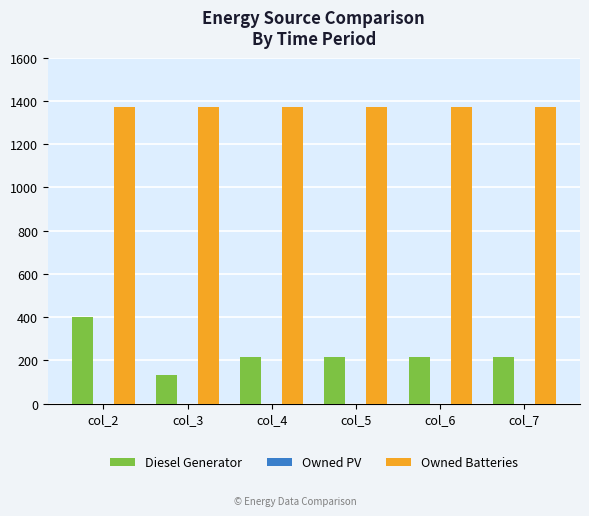

What is the sum of the Owned Batteries values at col_4 and col_2?

2748